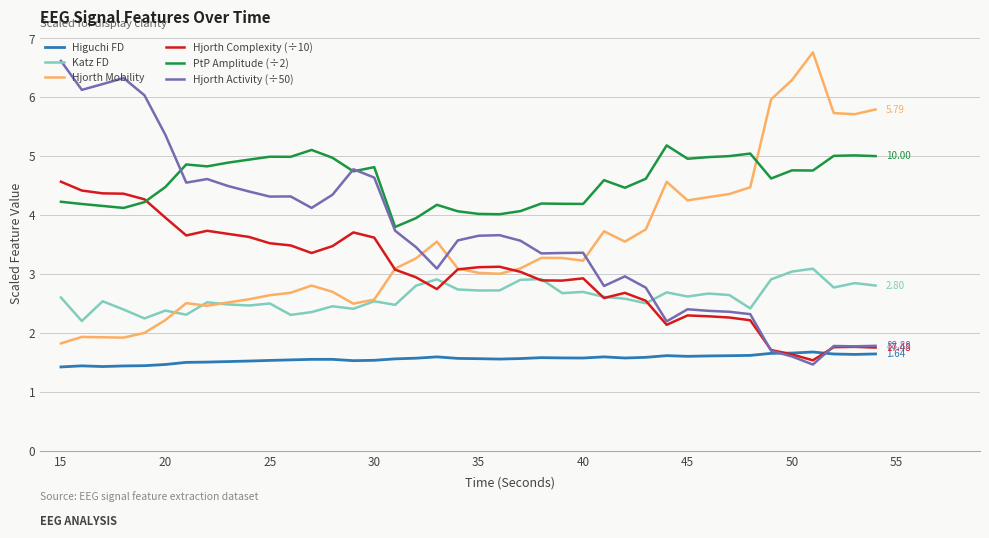

List the series in order of their peak value, lowest first.

Higuchi FD, Katz FD, Hjorth Complexity (÷10), PtP Amplitude (÷2), Hjorth Activity (÷50), Hjorth Mobility